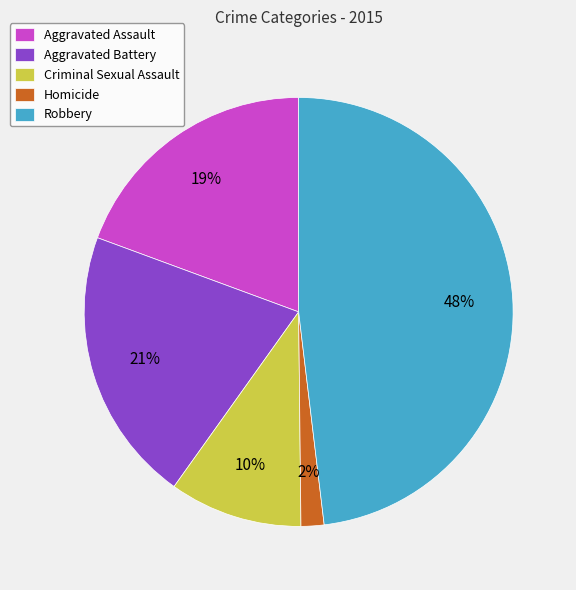

Do Criminal Sexual Assault and Homicide together represent more than half of the pie?

No